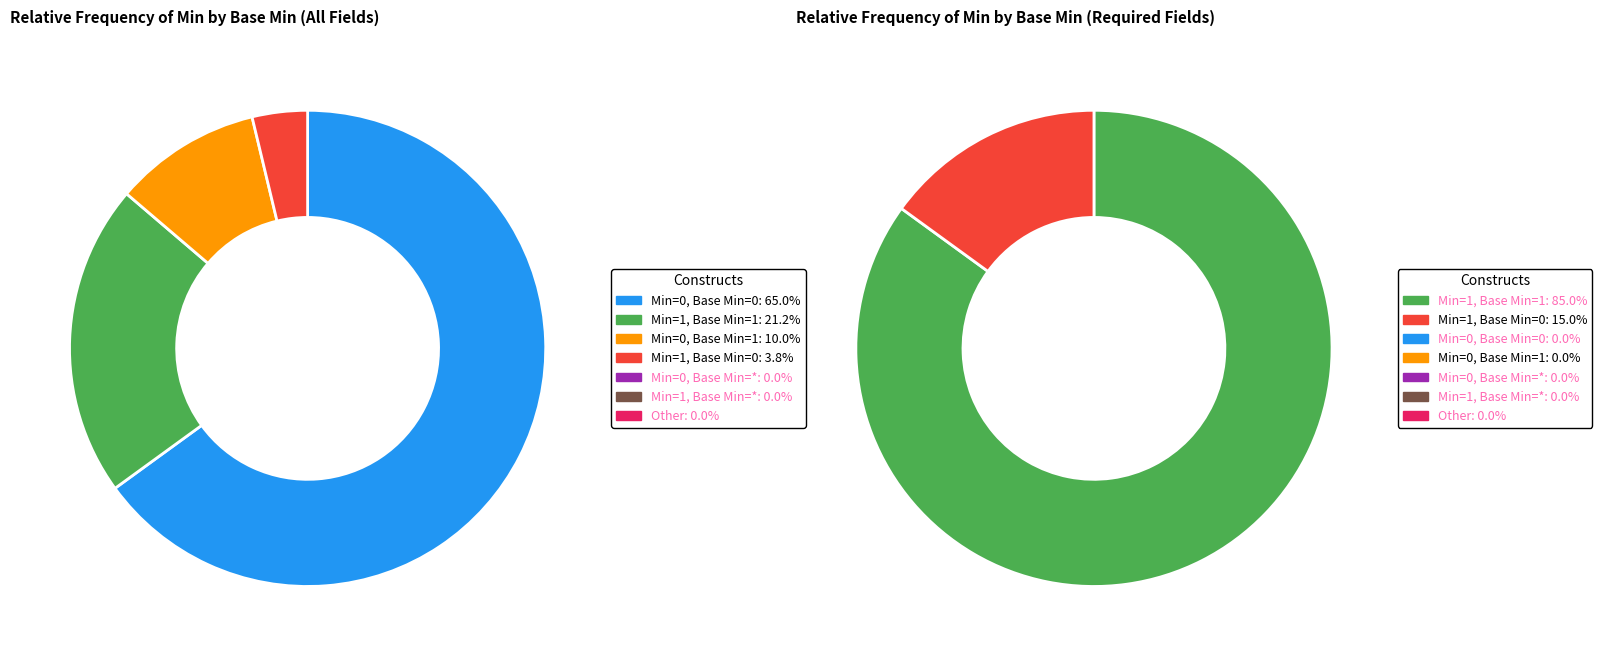

Rank the categories by value from lowest to highest.

Min=0, Base Min=*, Min=1, Base Min=*, Min=*, Base Min=*, Min=1, Base Min=0, Min=0, Base Min=1, Min=1, Base Min=1, Min=0, Base Min=0